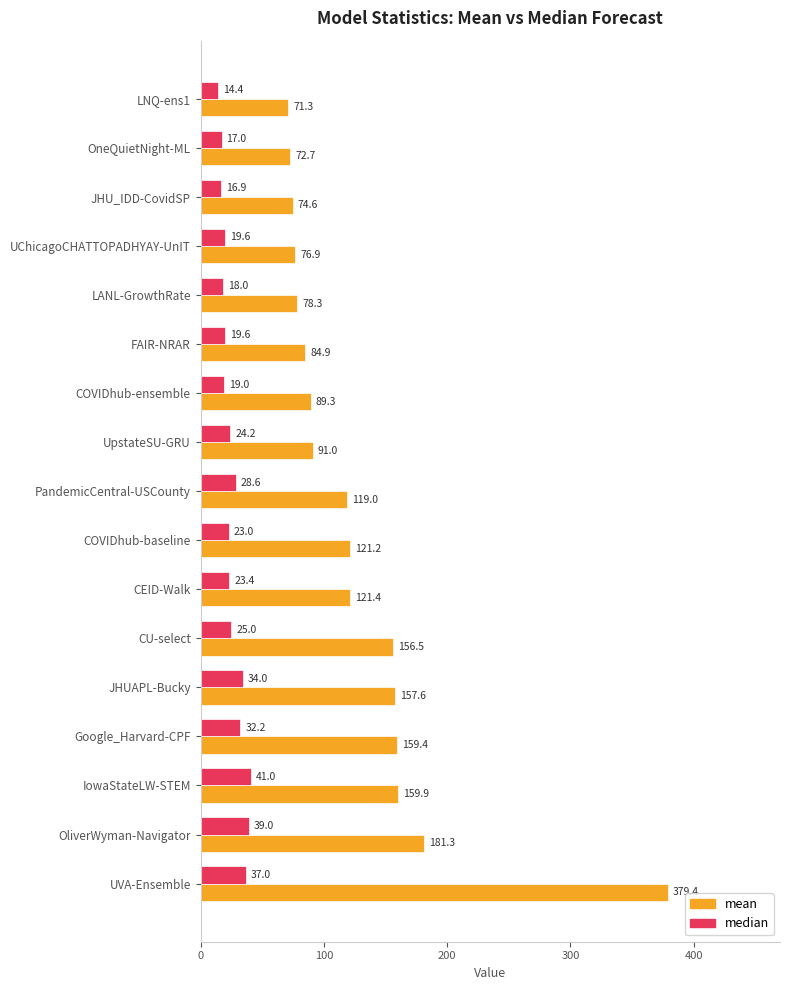

True or false: mean has a value of 89.3 at COVIDhub-ensemble.

True